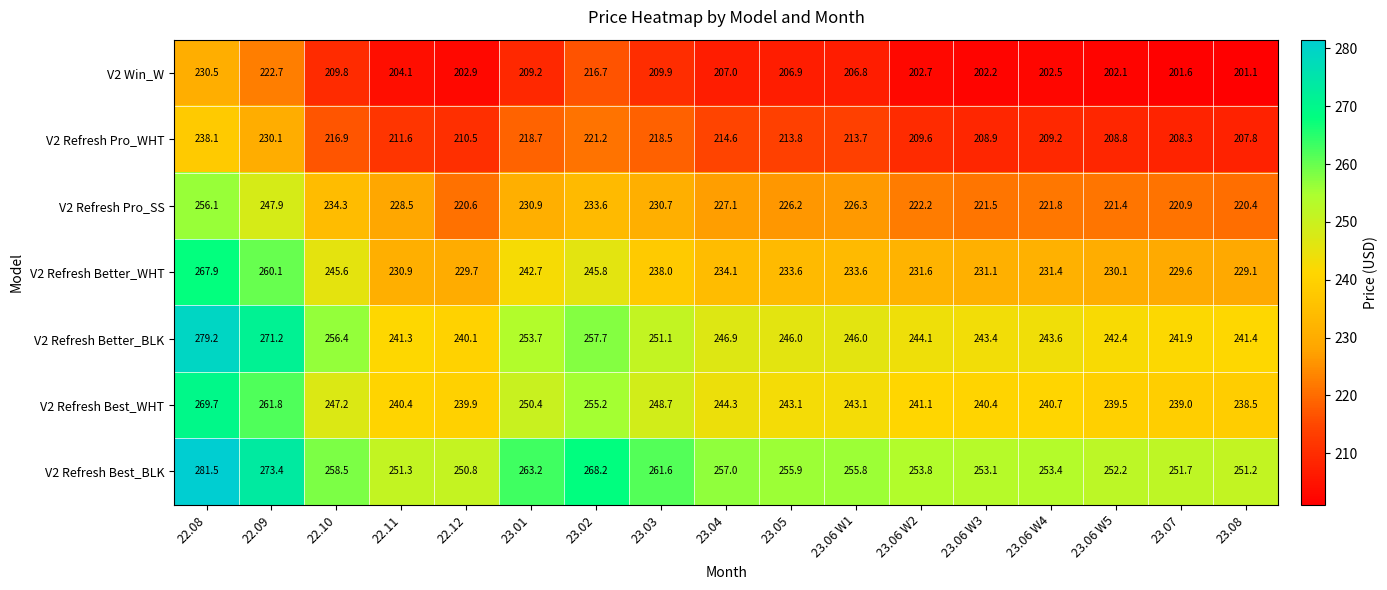

Which category has the highest value in the V2 Refresh Best_WHT series?

22.08